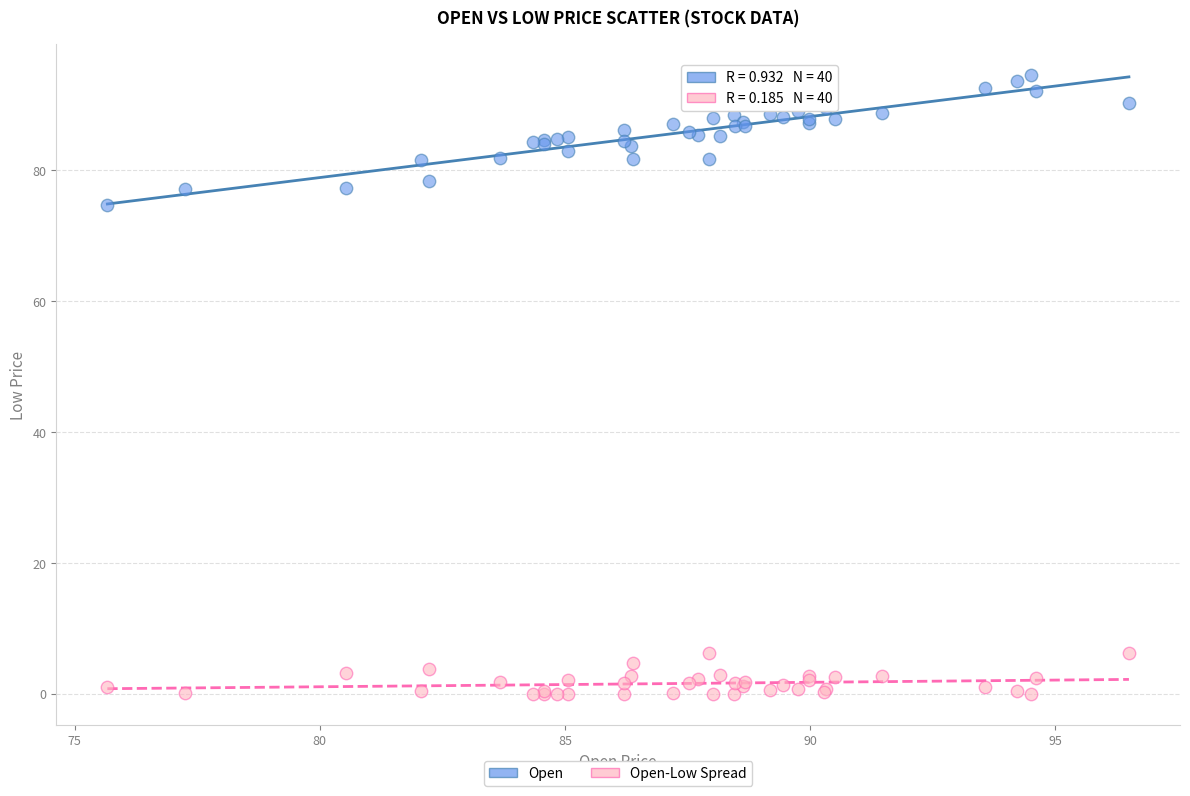

Across all series, what Y value is closest to 47?

74.6